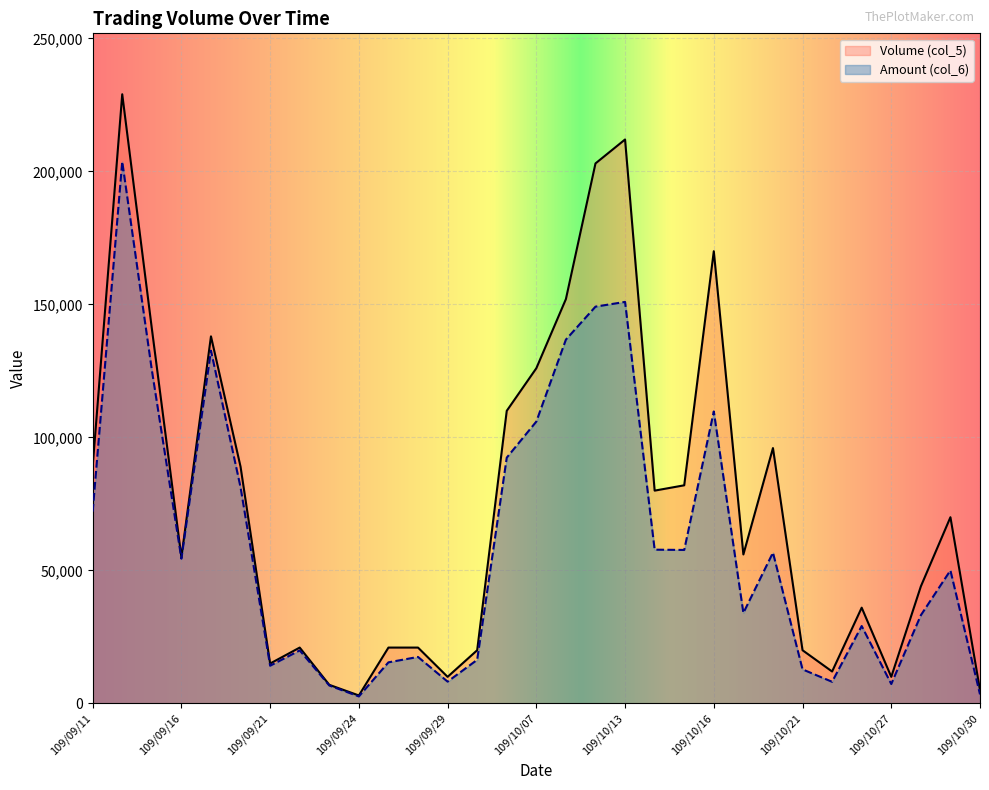

True or false: Volume (col_5) and Amount (col_6) intersect in this chart.

False